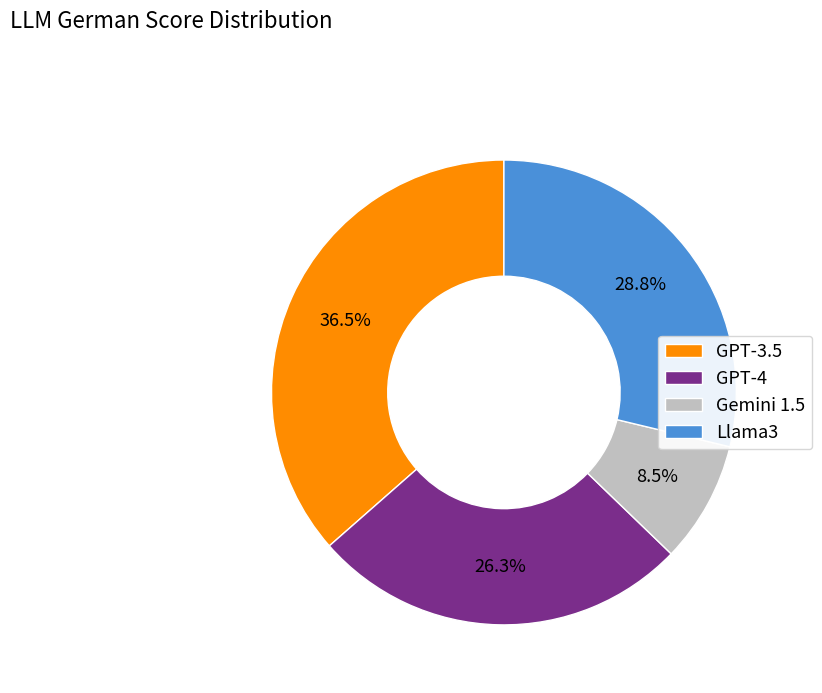

To the nearest percent, what is the combined percentage of GPT-4 and Llama3?

55%